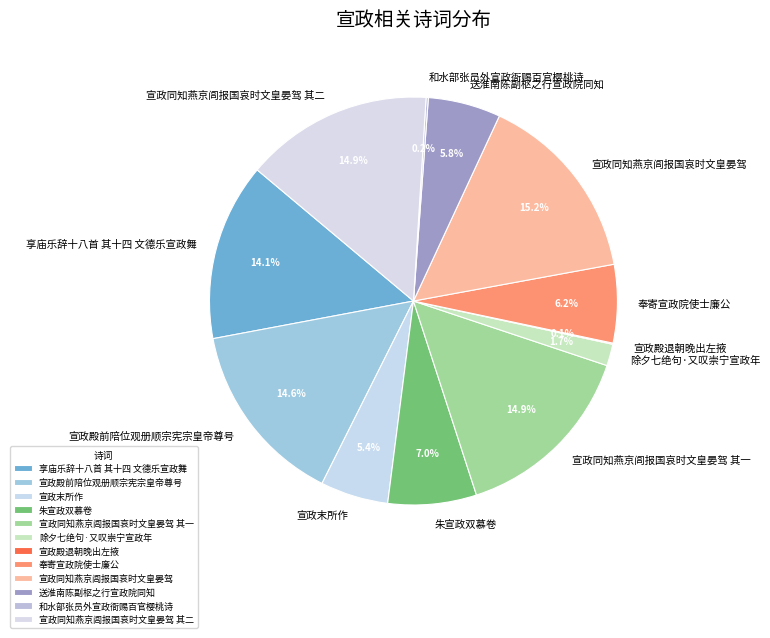

Is there any slice that represents more than half of the pie?

No